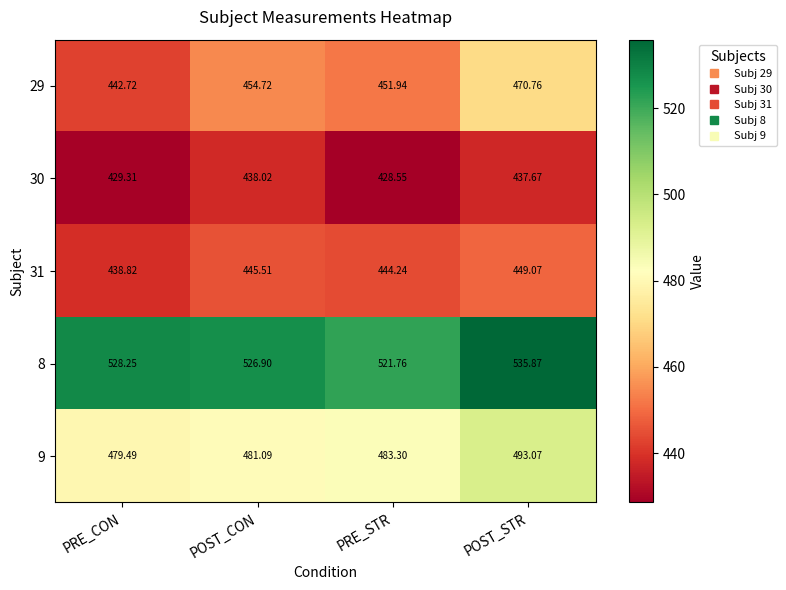

At which label is 29 closest to 456?

POST_CON